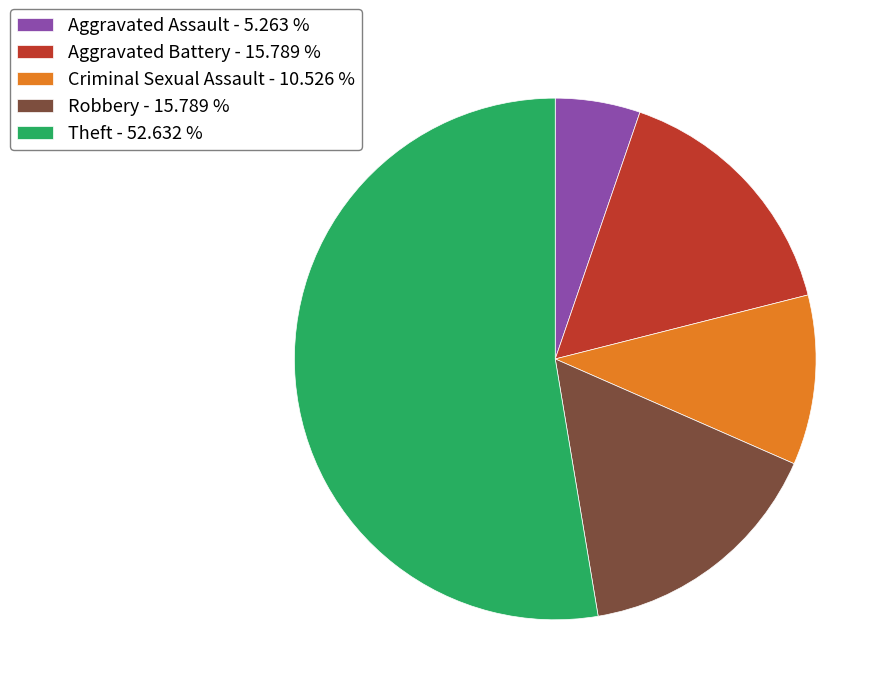

Which has a higher value, Criminal Sexual Assault - 10.526 % or Robbery - 15.789 %?

Robbery - 15.789 %